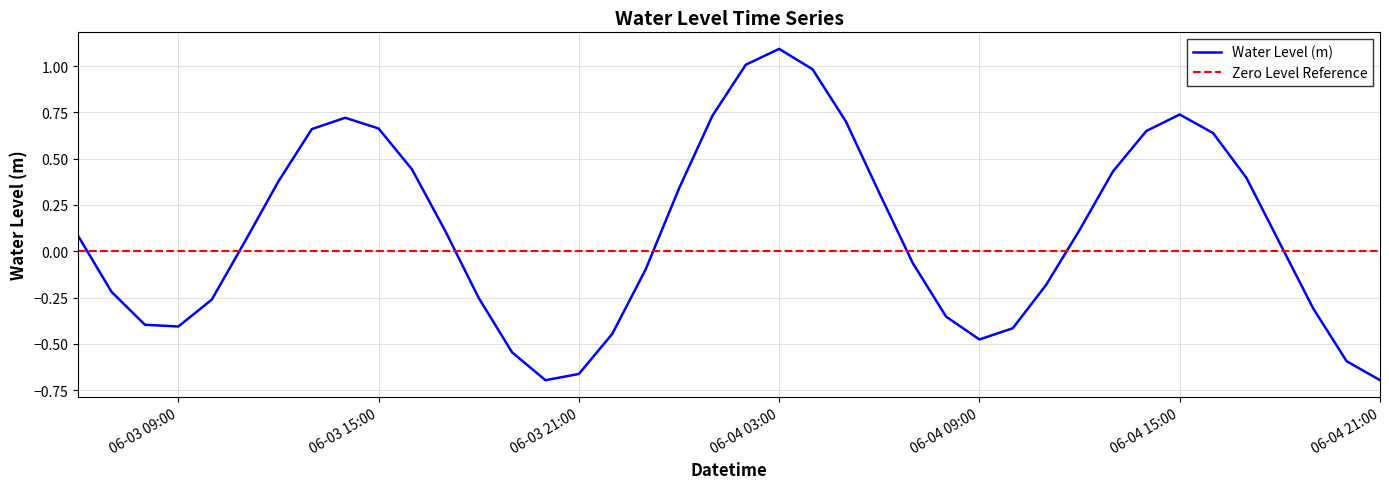

What value does the data have at 2023-06-03 11:00:00?

0.1